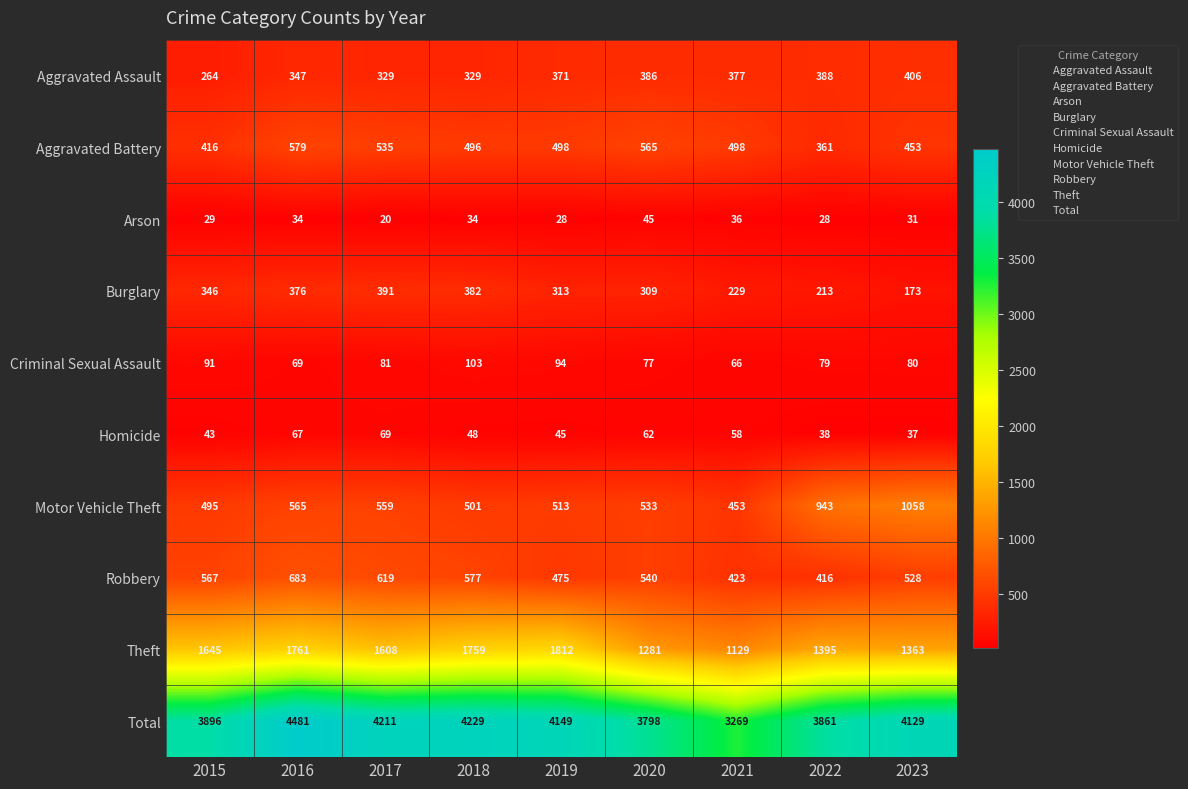

What is the difference between the maximum and minimum values in the Motor Vehicle Theft series?

605